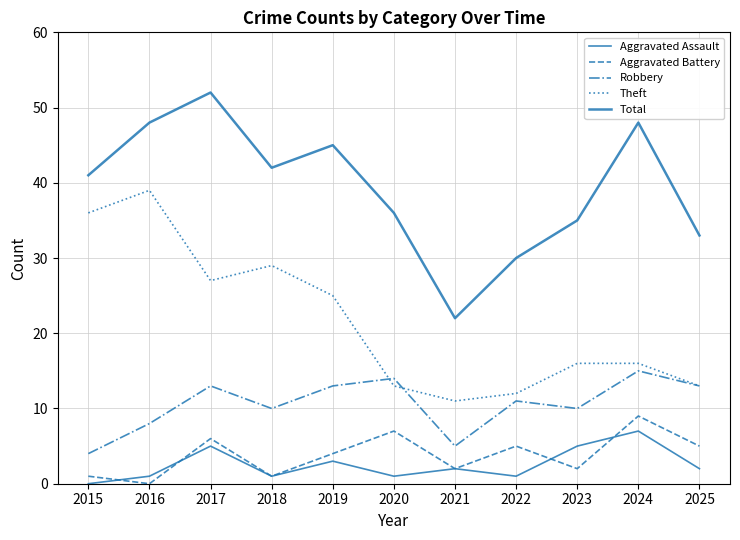

What is the difference between the maximum and second lowest values in the Aggravated Battery series?

8